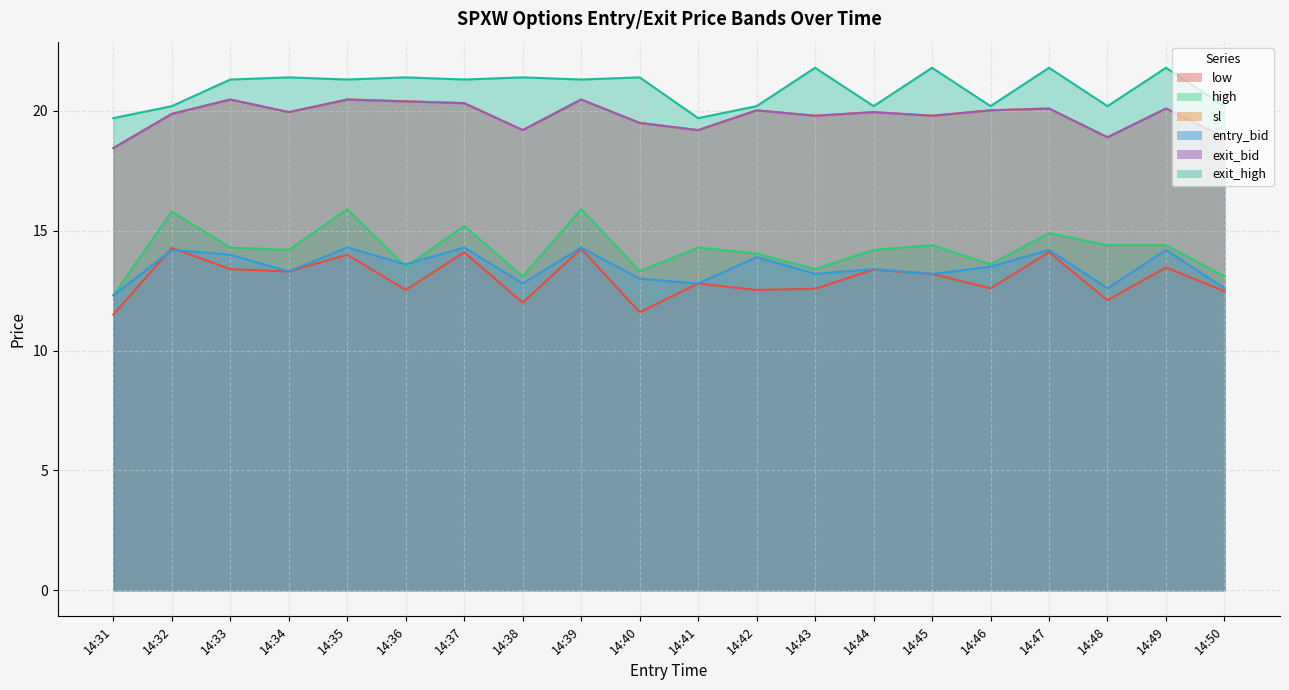

What is the maximum value for exit_bid?

20.5